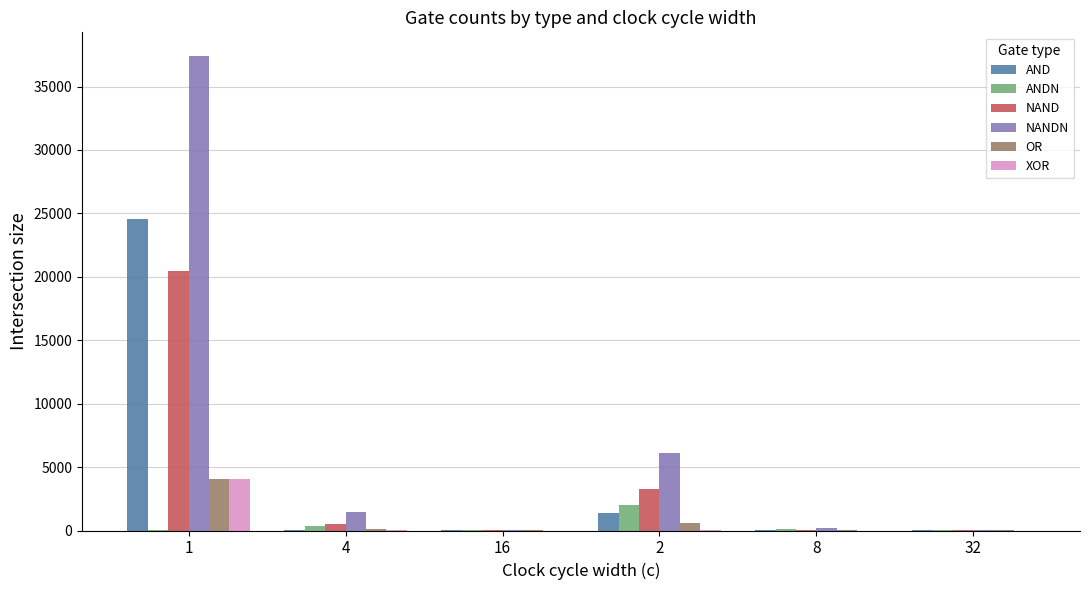

What is the maximum value shown in the chart?

37406